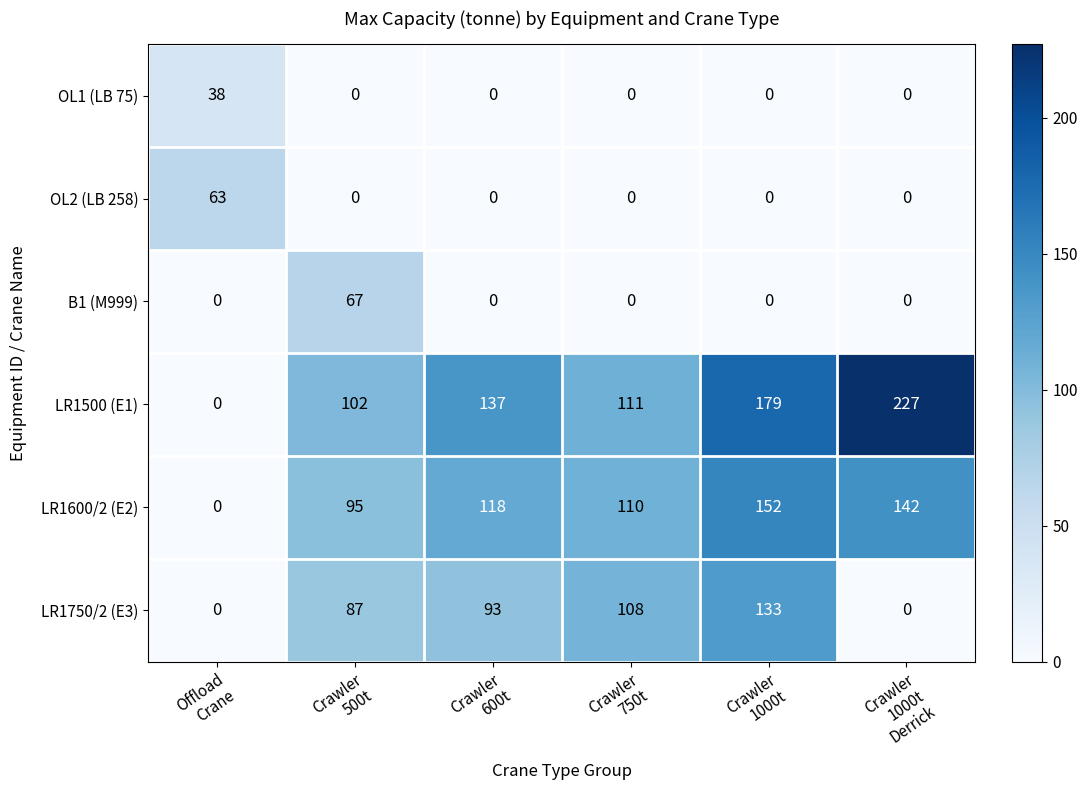

Rank the series by their maximum value, from lowest to highest.

OL1 (LB 75), OL2 (LB 258), B1 (M999), LR1750/2 (E3), LR1600/2 (E2), LR1500 (E1)